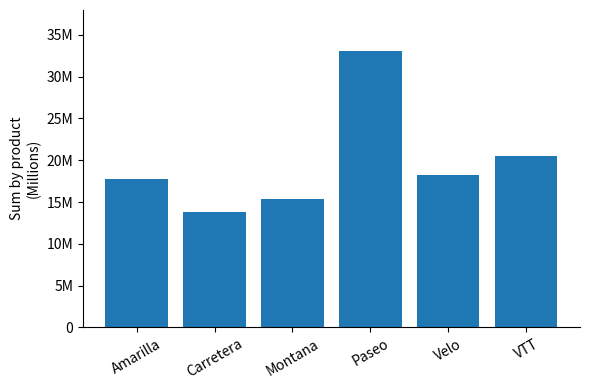

What is the approximate value at Velo?

18250059.5